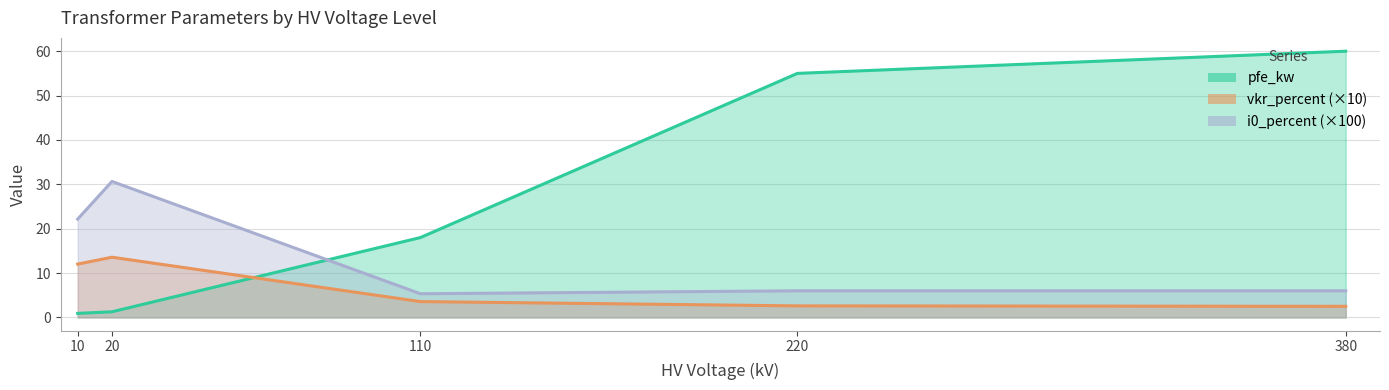

At 10, list the series in order from largest to smallest.

i0_percent (×100), vkr_percent (×10), pfe_kw